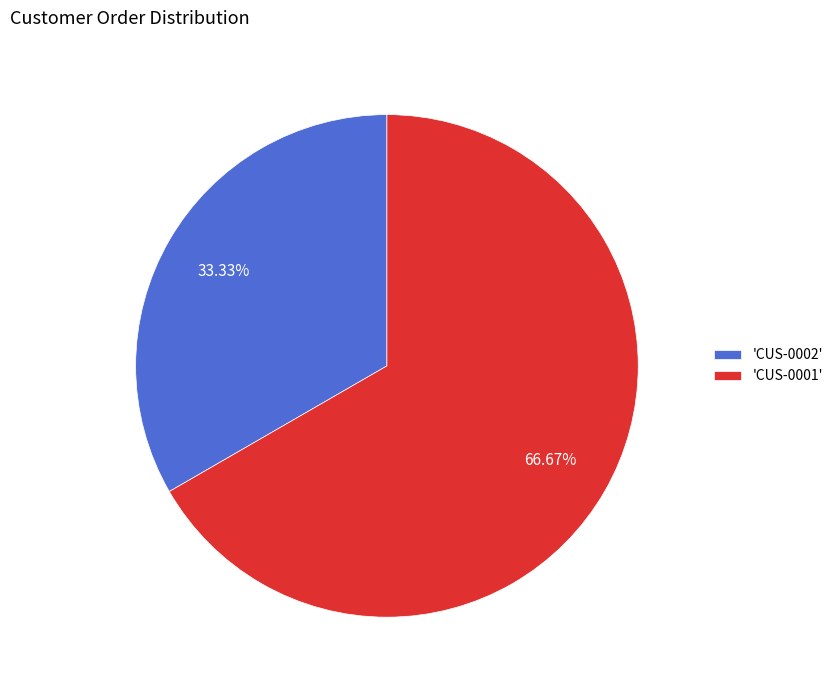

What is the largest slice in the pie chart?

'CUS-0001'